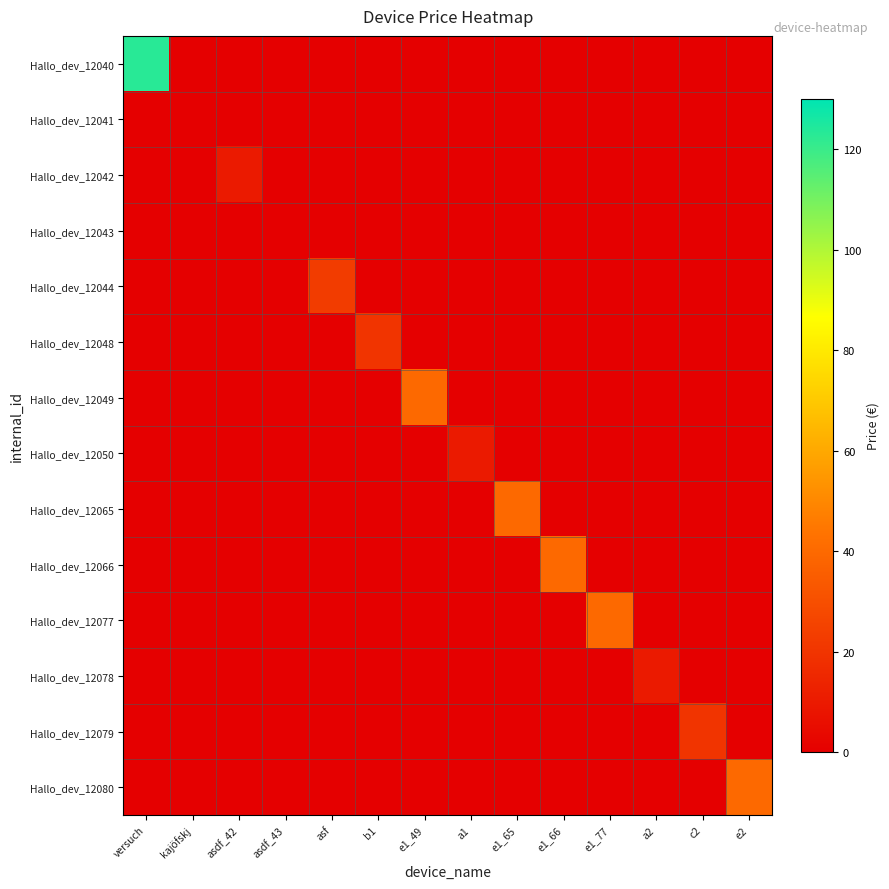

Between asdf_42 and e1_49, which series saw the biggest shift?

Hallo_dev_12049